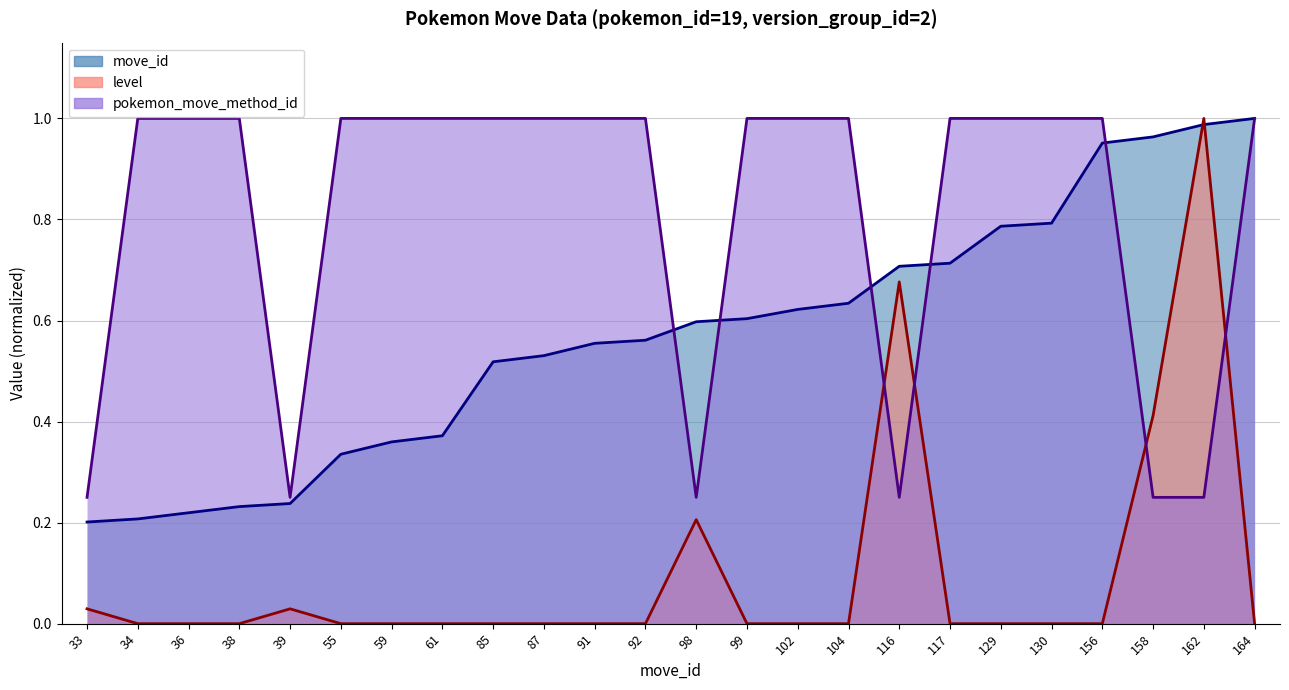

Which has a higher value, 99 or 116?

116